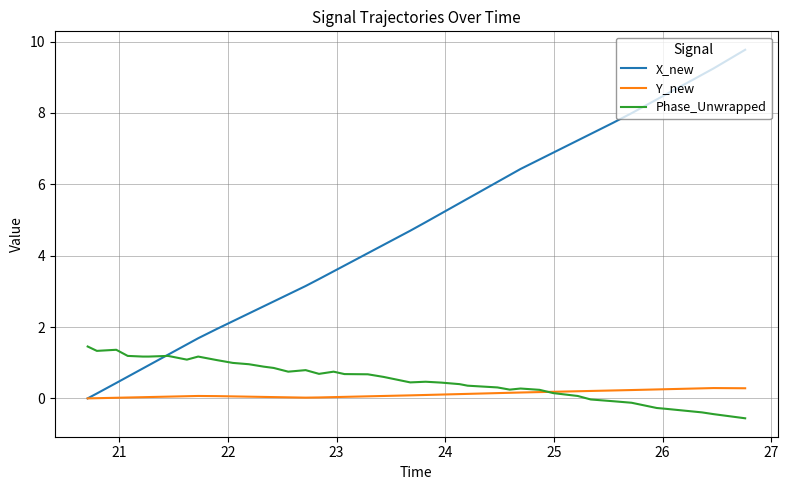

Does the chart display data point markers on the line(s)?

No